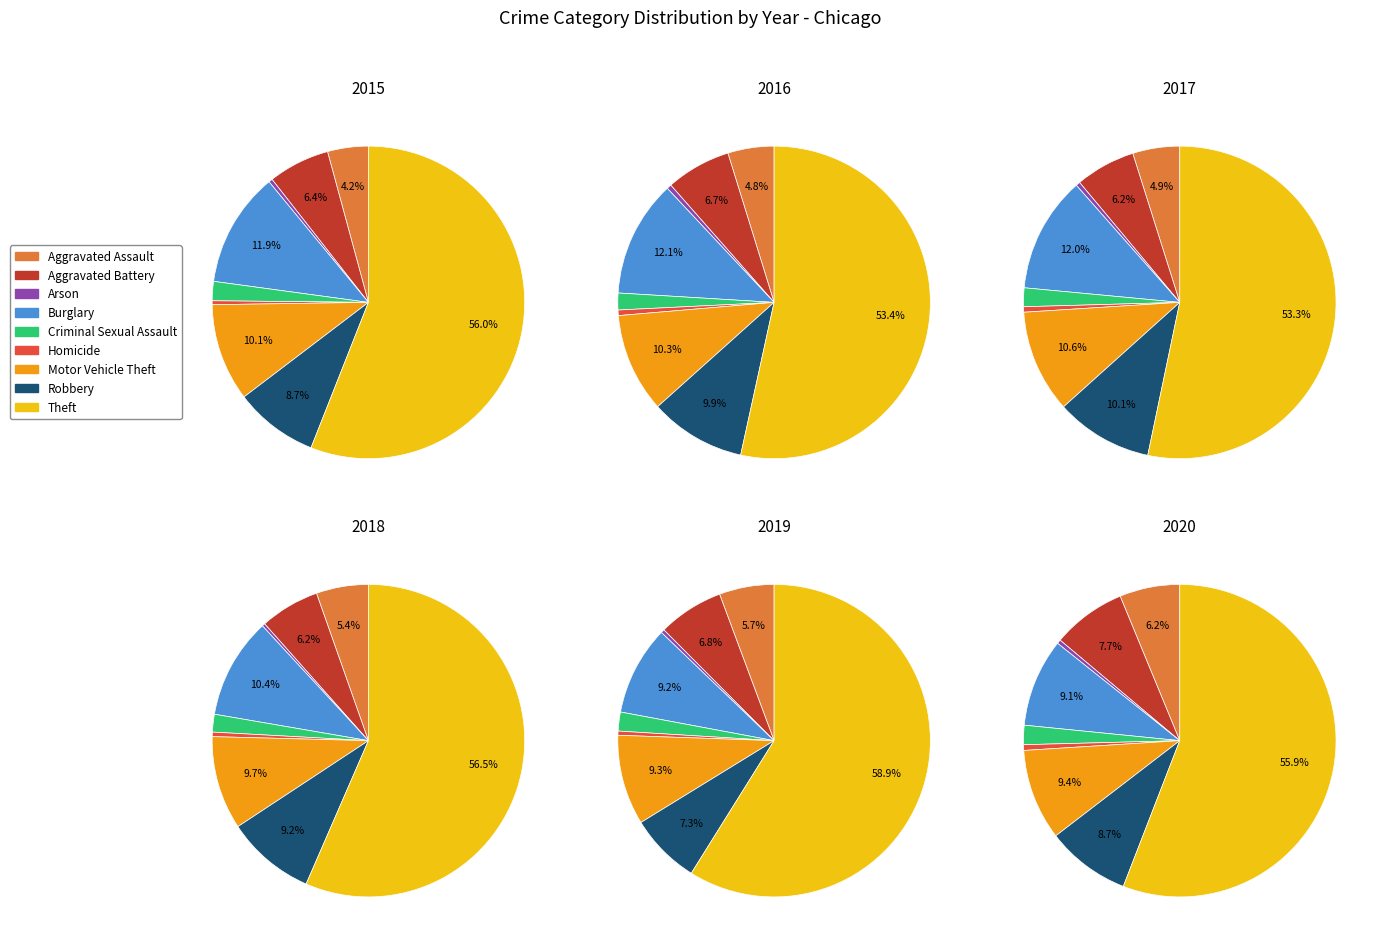

What is the smallest slice in the pie chart?

Arson